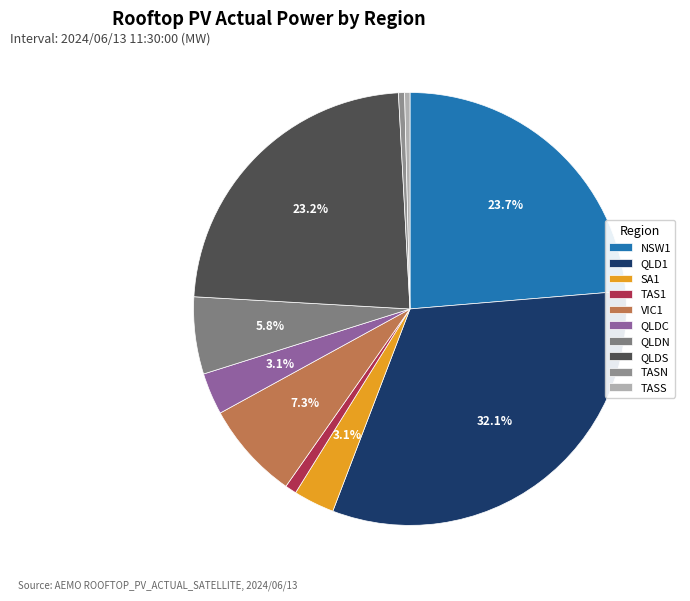

Count the number of slices in the pie.

10